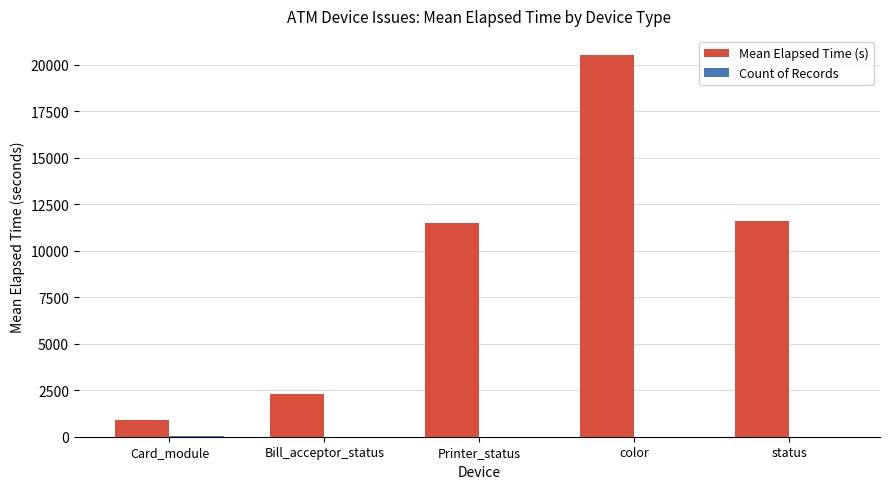

Which label corresponds to the largest value in the chart?

color